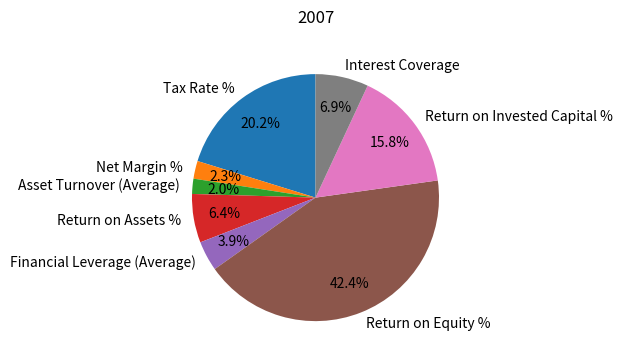

To the nearest percent, what portion does Net Margin % represent?

2%